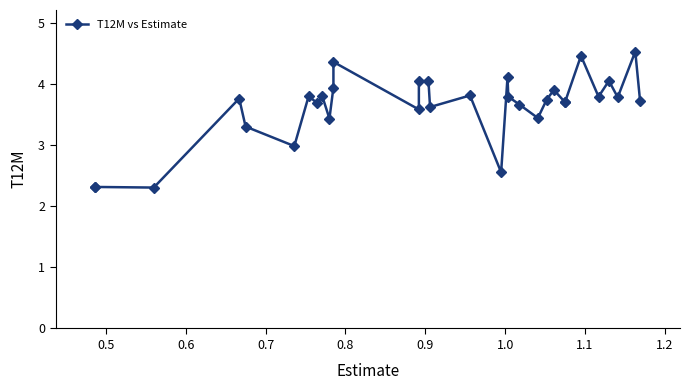

What is the difference between the second highest and second lowest values?

2.1